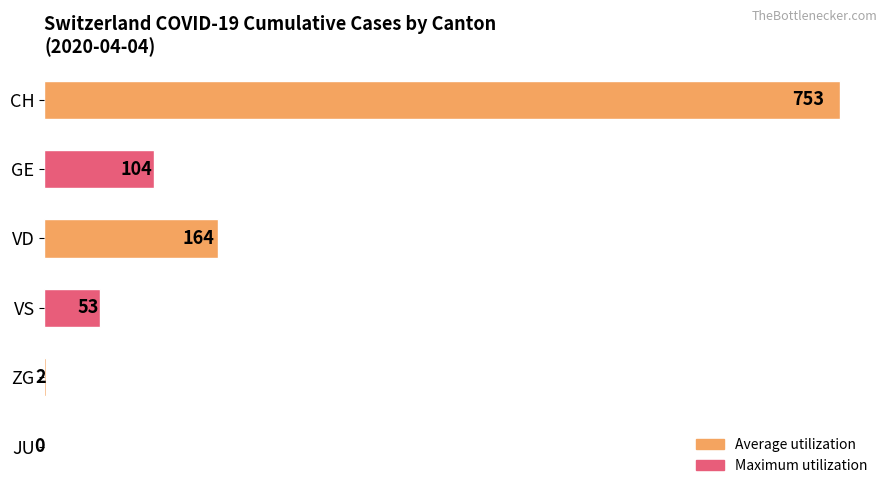

What is the change in value from VD to JU?

-164